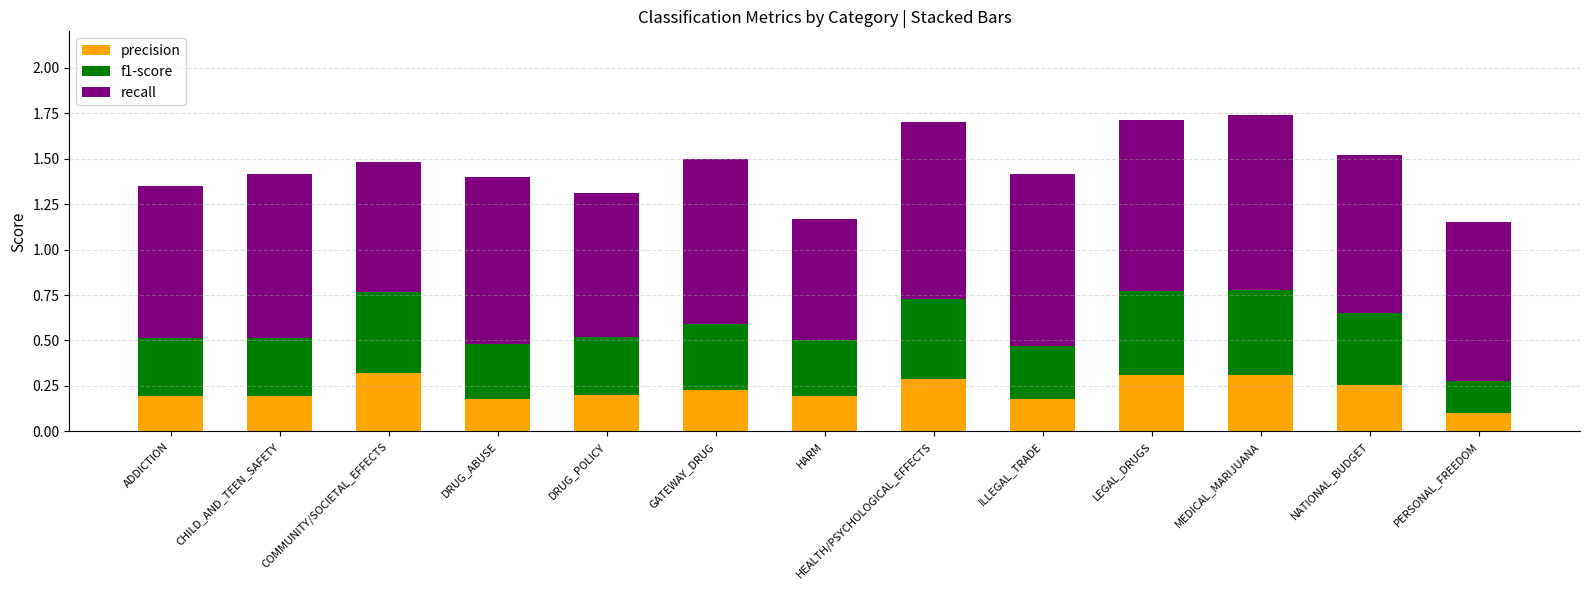

Which category has the lowest value in the precision series?

PERSONAL_FREEDOM